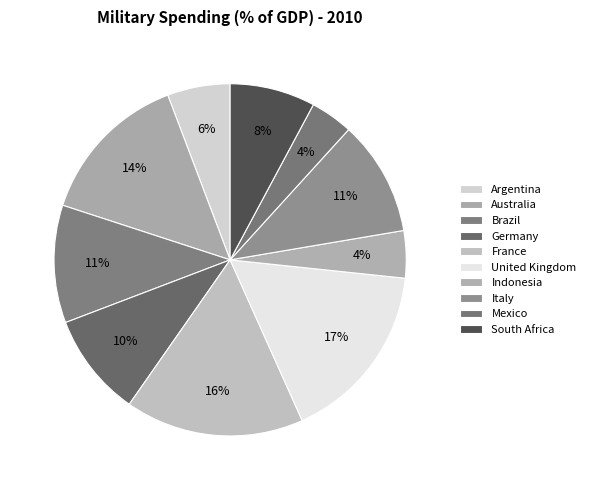

Rank the categories by value from lowest to highest.

Mexico, Indonesia, Argentina, South Africa, Germany, Italy, Brazil, Australia, France, United Kingdom